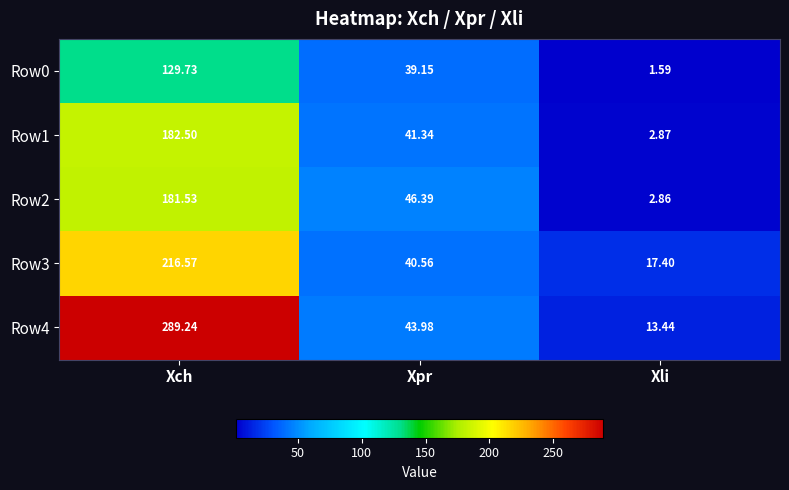

Which series has the largest range (max minus min)?

Row4